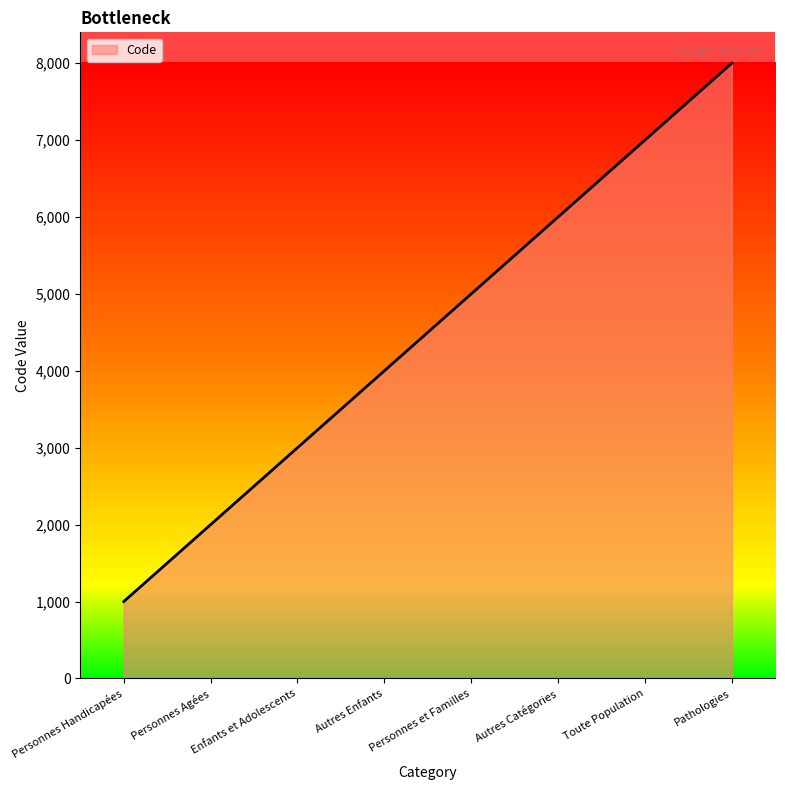

True or false: the data has more than 2 interior local peaks.

False